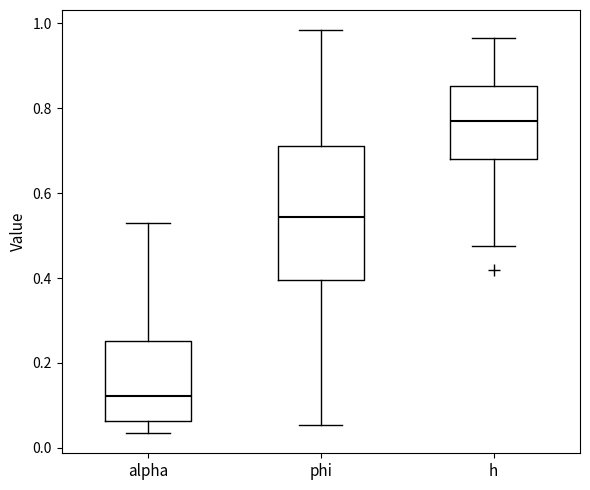

Which box has the lowest median line?

alpha